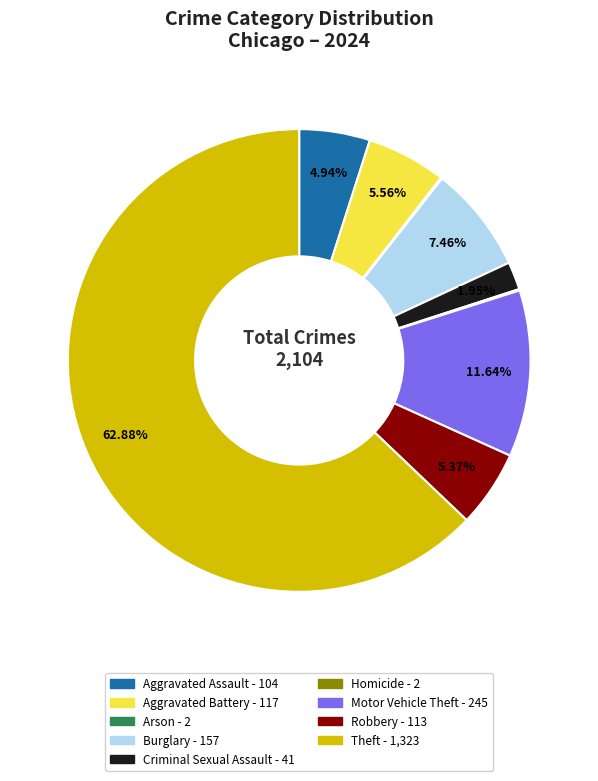

Which slice represents more than half of the pie?

Theft